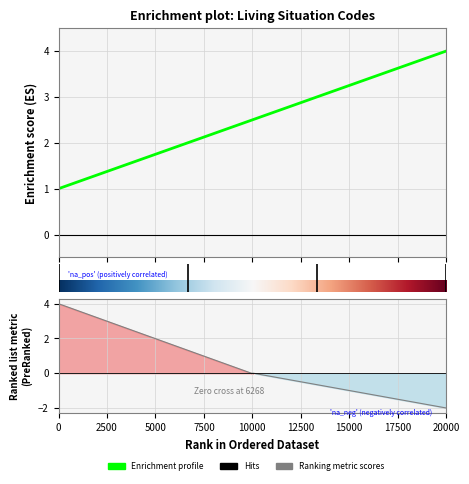

Reading left to right, list all the values displayed in this chart.

1	2	3	4